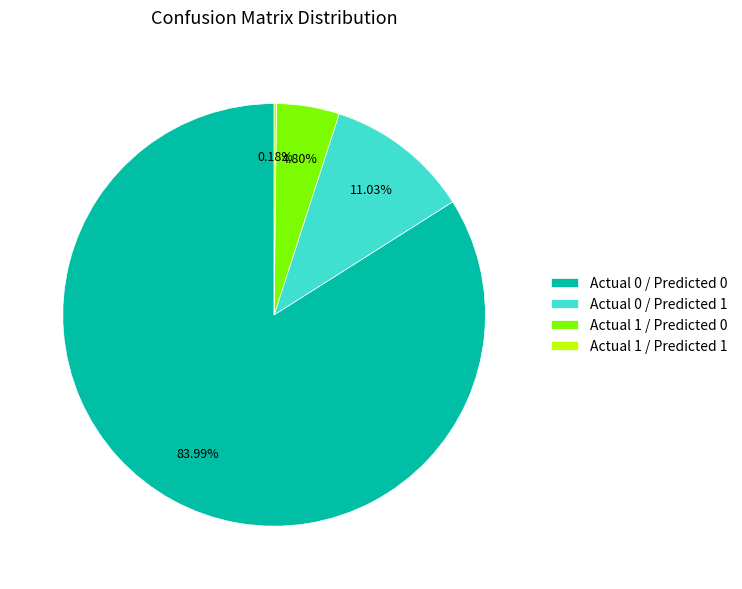

What is the largest slice in the pie chart?

Actual 0 / Predicted 0